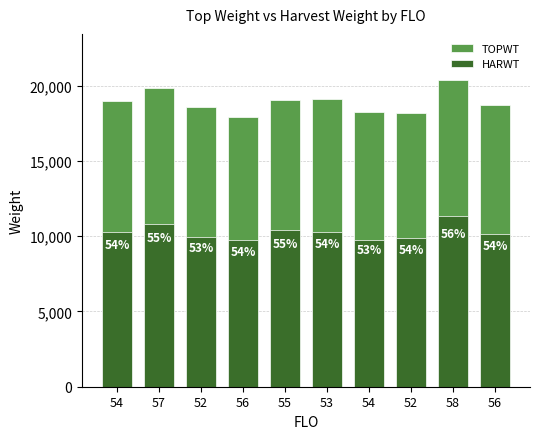

What is the label of the 9th bar from the left?

58